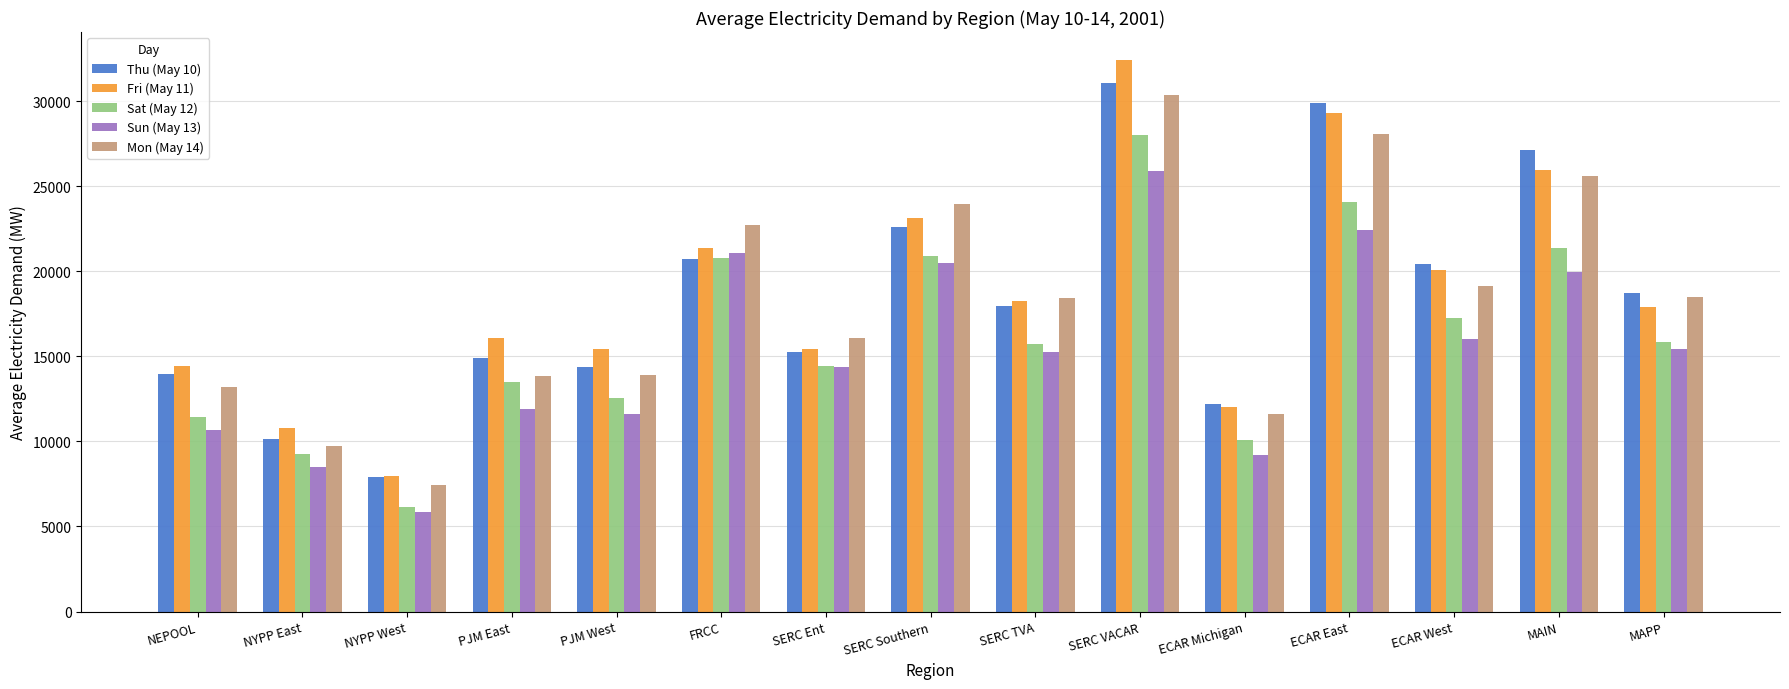

The value of Sun (May 13) at PJM East is 11899.5. True or false?

True